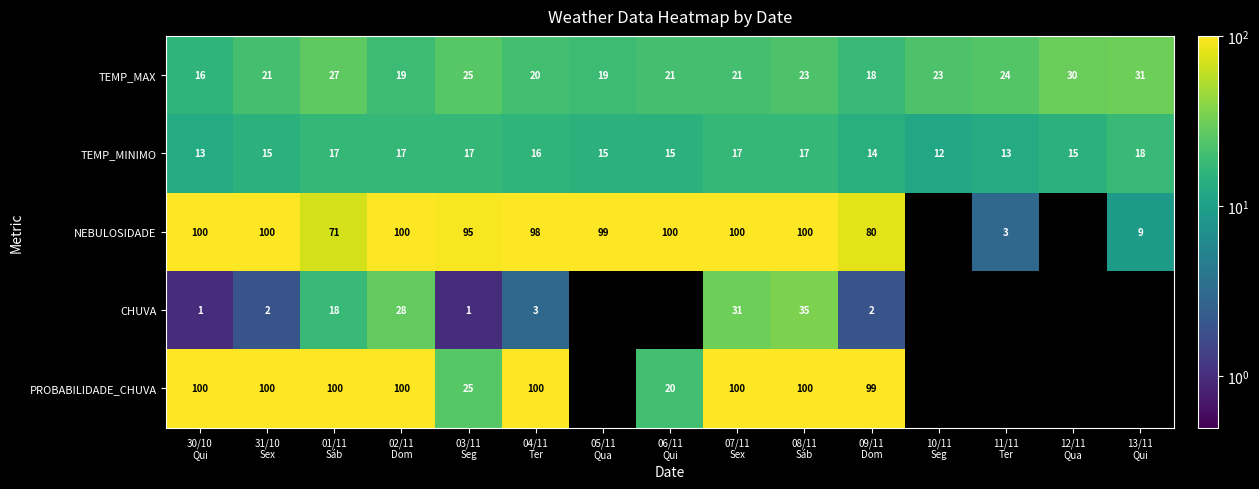

What is the difference between the highest and lowest values at 09/11
Dom?

97